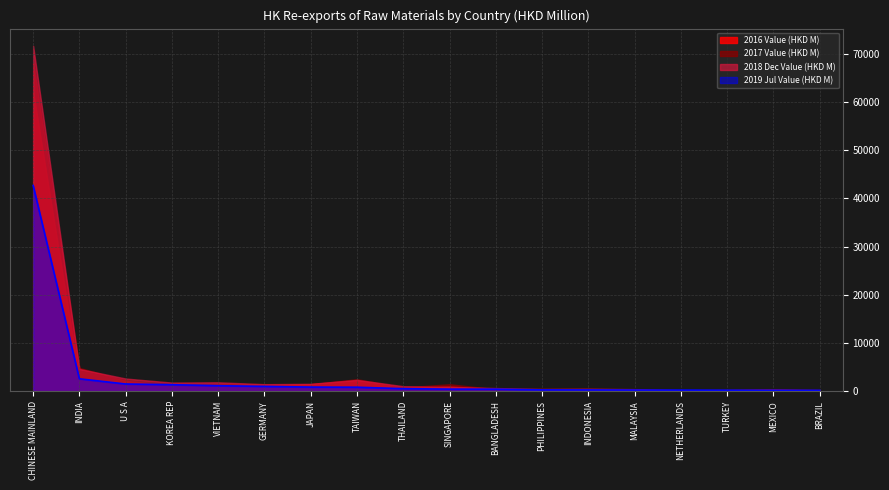

What is the label of the 17th point from the left?

MEXICO